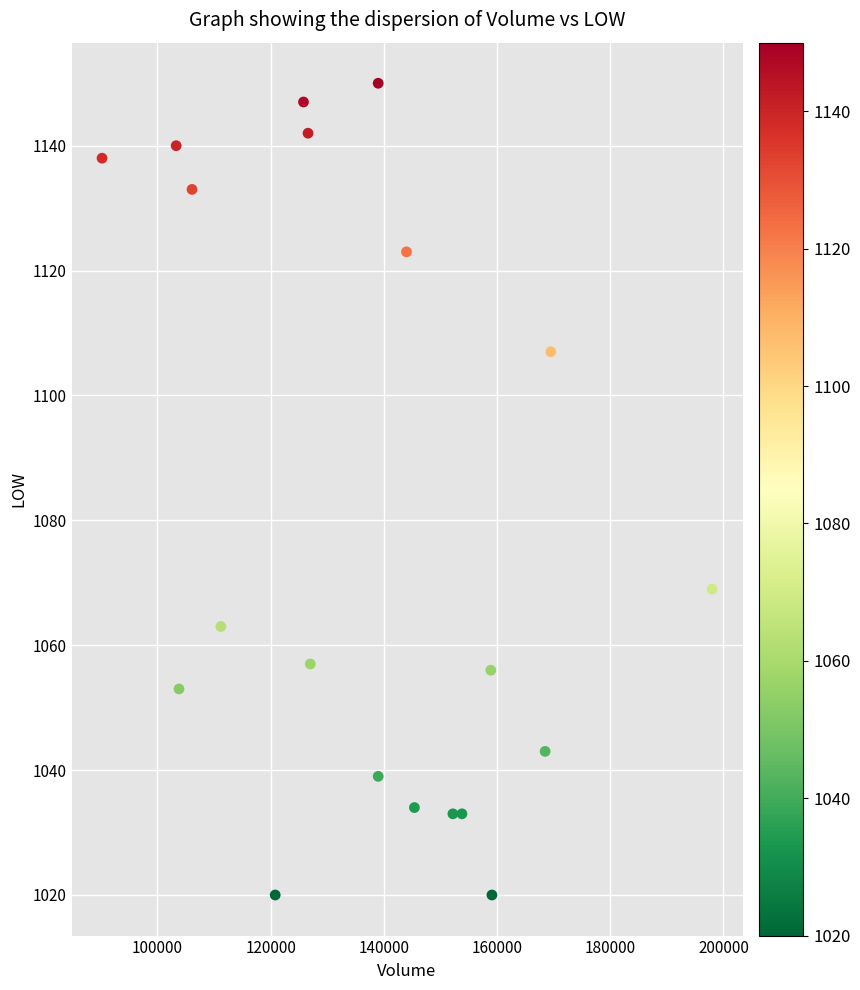

What Y value in the scatter plot is closest to 1085?

1069